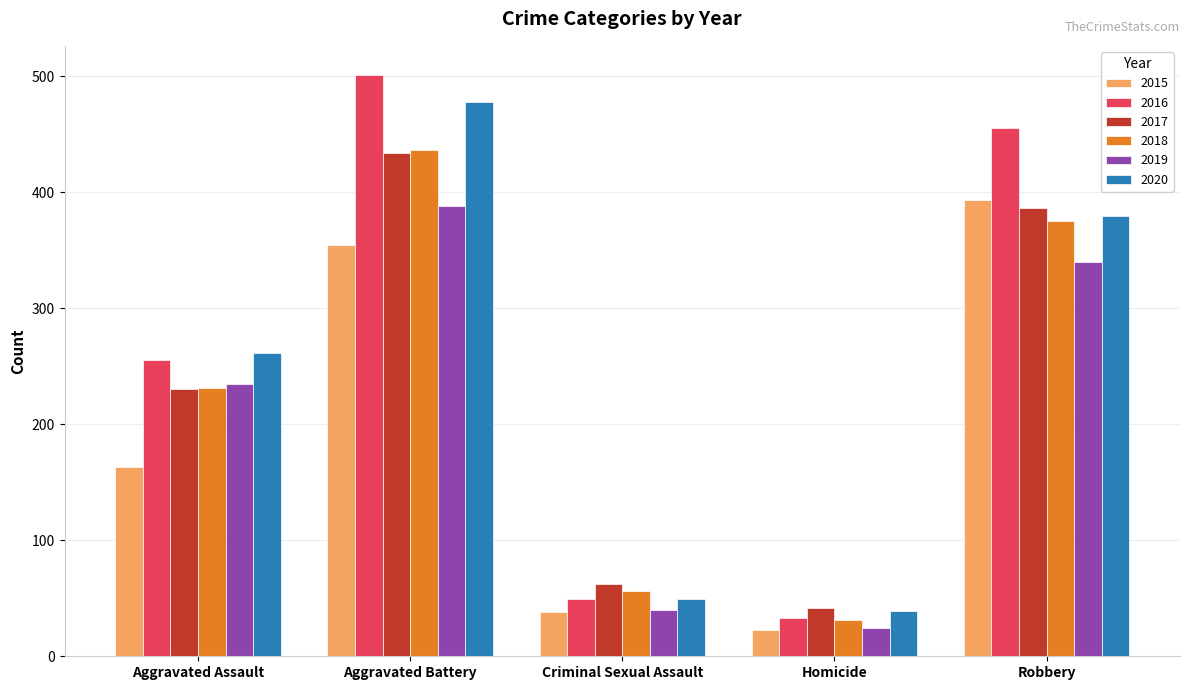

Reading right to left, transcribe all the data shown in this chart.

2015: Robbery=393	Homicide=23	Criminal Sexual Assault=38	Aggravated Battery=354	Aggravated Assault=163
2016: Robbery=455	Homicide=33	Criminal Sexual Assault=49	Aggravated Battery=501	Aggravated Assault=255
2017: Robbery=386	Homicide=42	Criminal Sexual Assault=62	Aggravated Battery=434	Aggravated Assault=230
2018: Robbery=375	Homicide=31	Criminal Sexual Assault=56	Aggravated Battery=436	Aggravated Assault=231
2019: Robbery=340	Homicide=24	Criminal Sexual Assault=40	Aggravated Battery=388	Aggravated Assault=235
2020: Robbery=379	Homicide=39	Criminal Sexual Assault=49	Aggravated Battery=478	Aggravated Assault=261